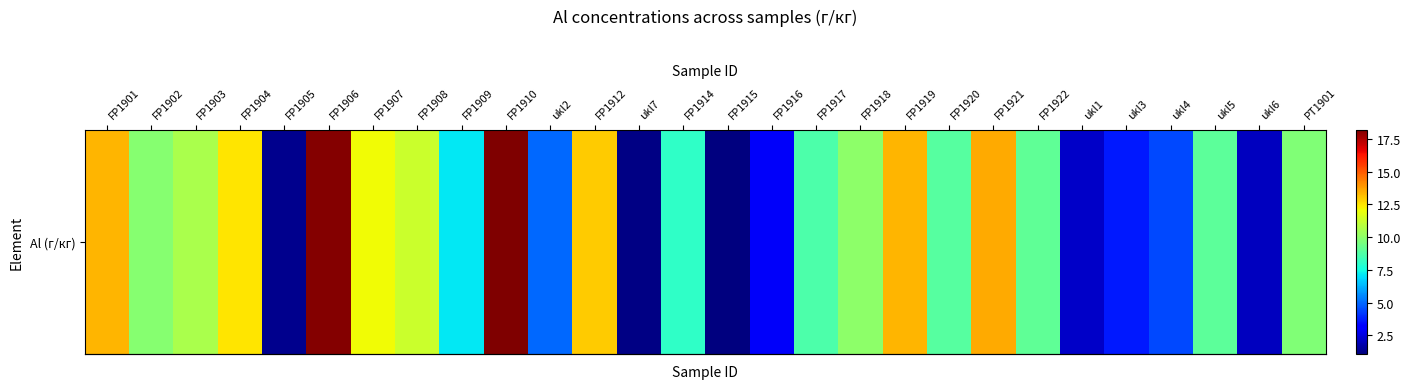

Reading left to right, transcribe all the data shown in this chart.

FP1901=13.3	FP1902=9.8	FP1903=10.6	FP1904=12.5	FP1905=1.4	FP1906=18.1	FP1907=12.1	FP1908=11.2	FP1909=7.1	FP1910=18.2	ukl2=5.0	FP1912=12.9	ukl7=1.2	FP1914=8.0	FP1915=1.1	FP1916=2.9	FP1917=8.7	FP1918=10.0	FP1919=13.4	FP1920=8.8	FP1921=13.5	FP1922=9.1	ukl1=2.2	ukl3=3.7	ukl4=4.4	ukl5=9.0	ukl6=2.1	PT1901=9.7